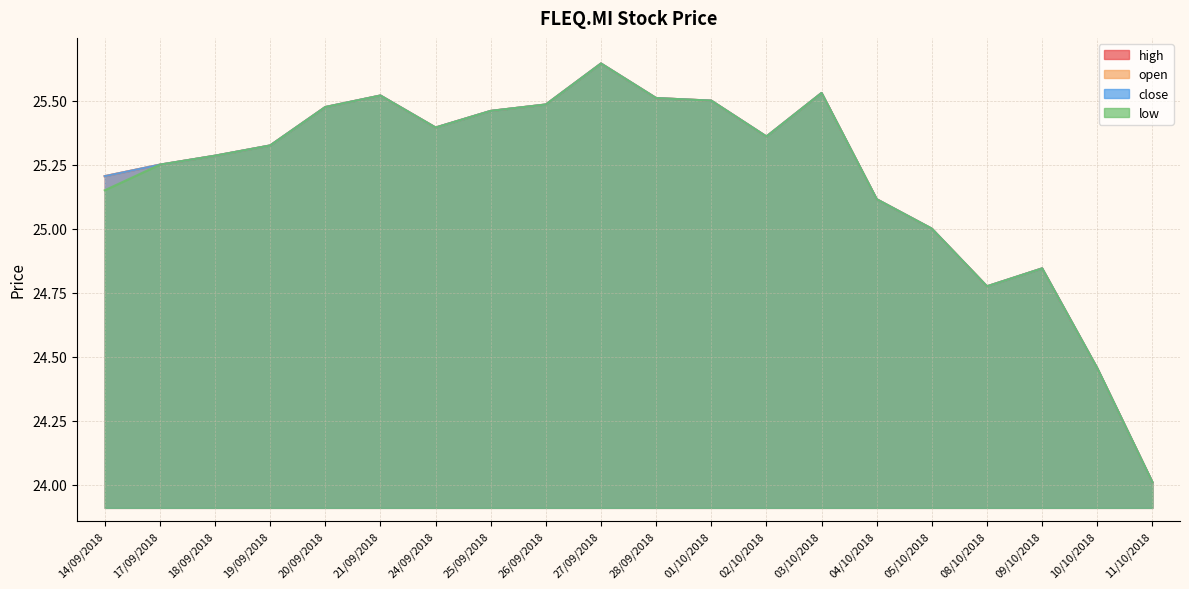

What is the label of the 19th point from the right?

17/09/2018